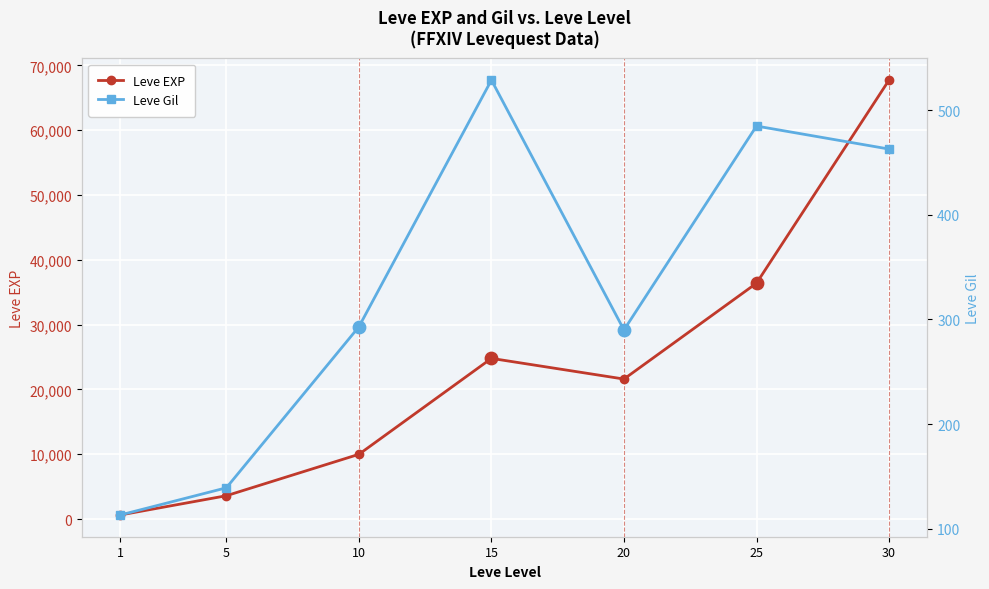

What is the total value across all series at 5?

3739